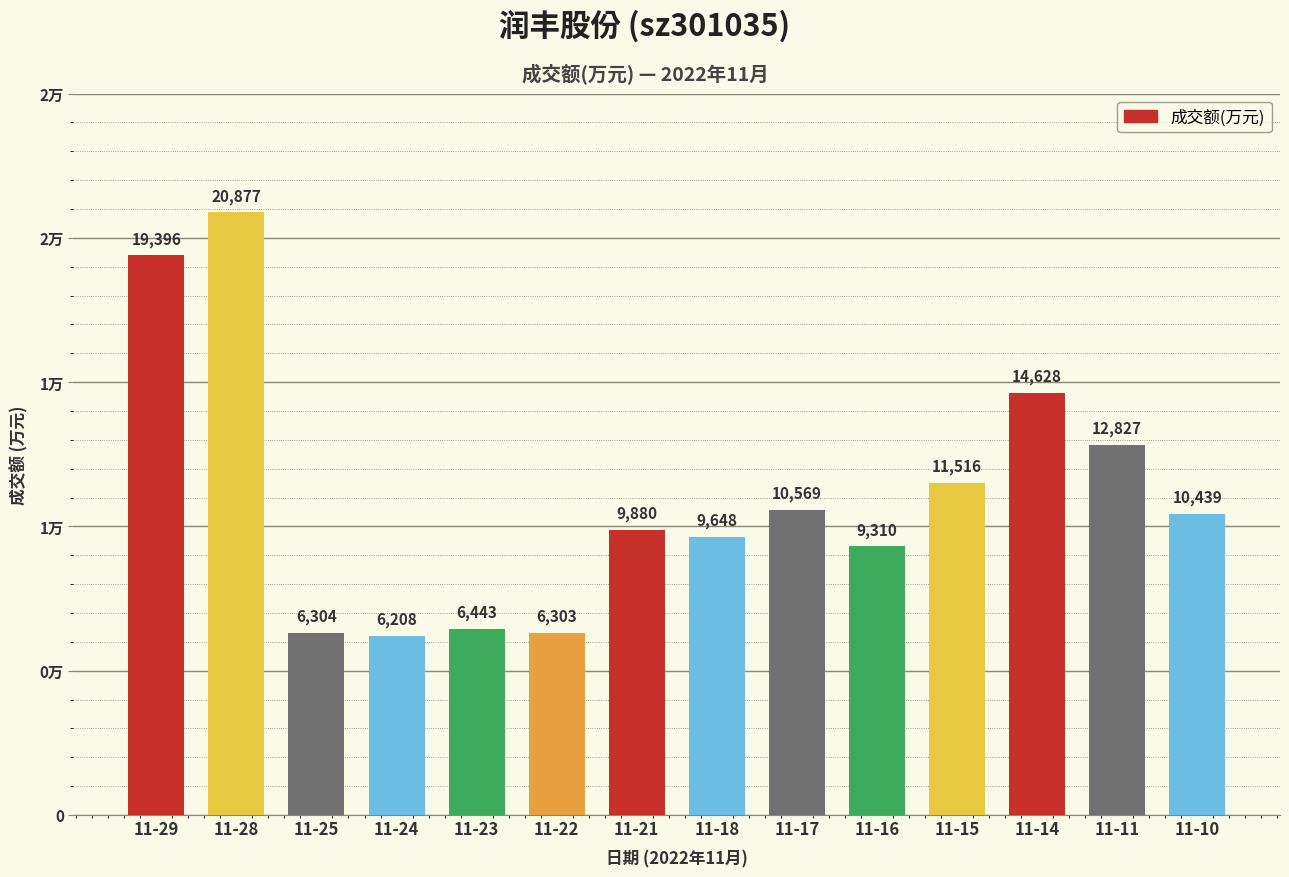

Are the bars horizontal?

No